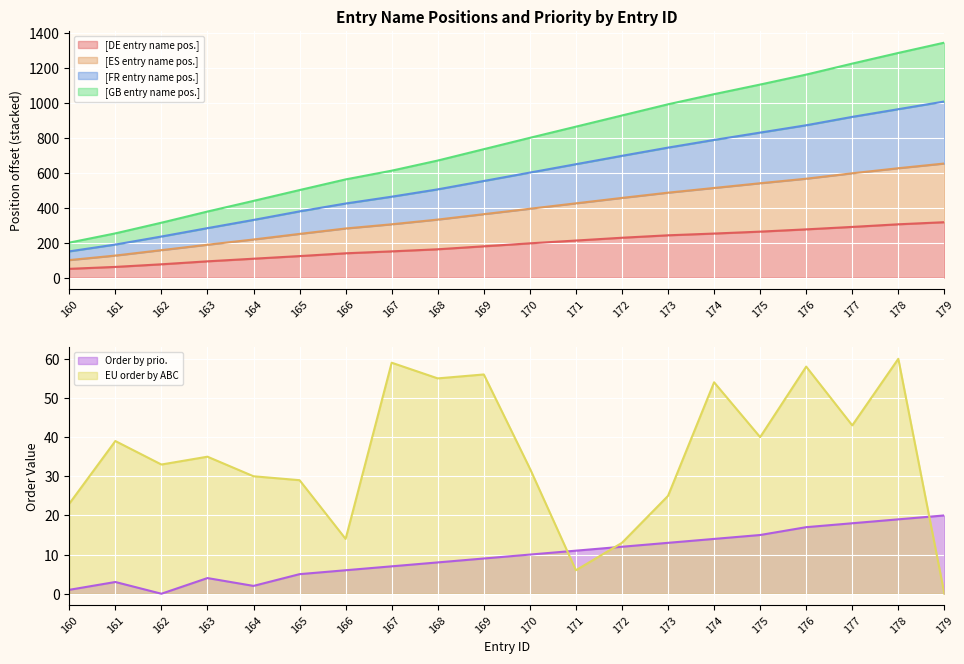

At which label does [GB entry name pos.] reach its peak?

179